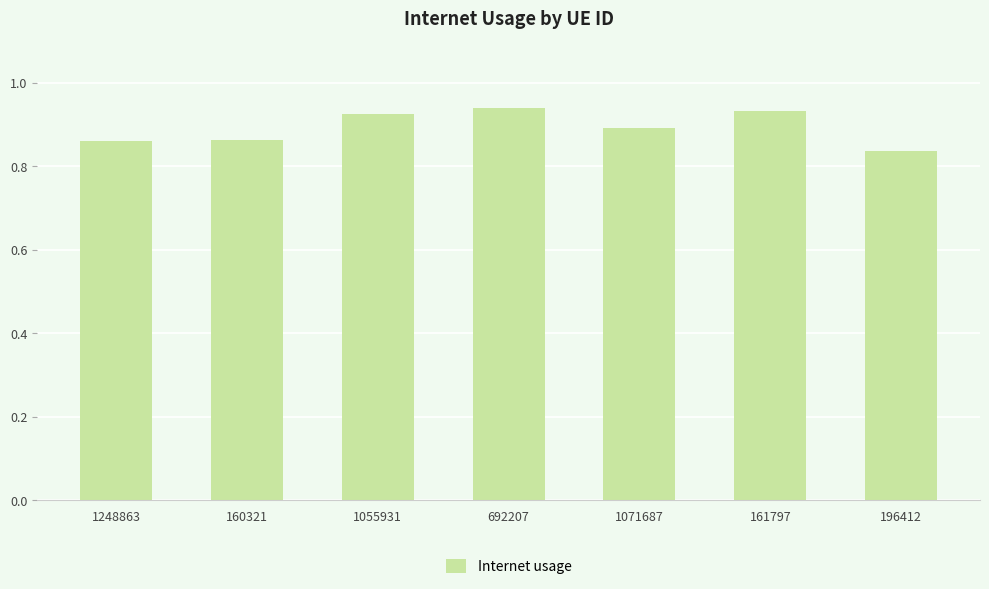

Which has a higher value, 1071687 or 196412?

1071687